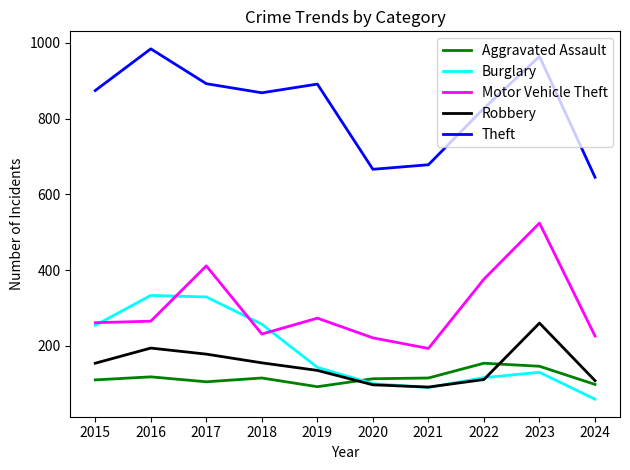

What is the sum of the Robbery values at 2016 and 2017?

372